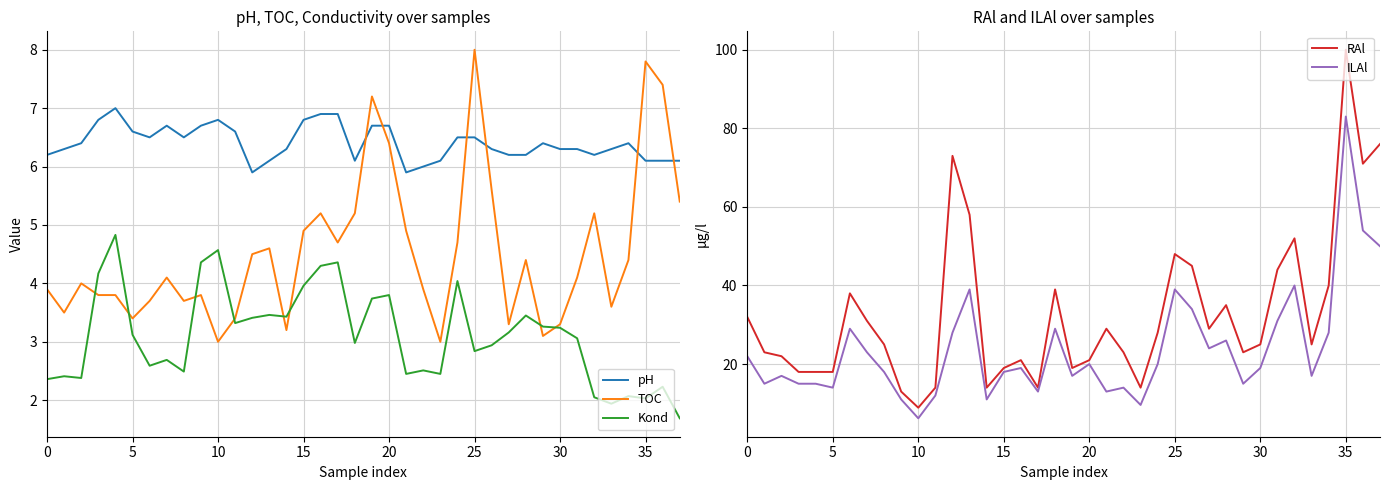

Reading left to right, extract all data points from this chart.

pH: 6.2	6.3	6.4	6.8	7.0	6.6	6.5	6.7	6.5	6.7	6.8	6.6	5.9	6.1	6.3	6.8	6.9	6.9	6.1	6.7	6.7	5.9	6.0	6.1	6.5	6.5	6.3	6.2	6.2	6.4	6.3	6.3	6.2	6.3	6.4	6.1	6.1	6.1
TOC: 3.9	3.5	4.0	3.8	3.8	3.4	3.7	4.1	3.7	3.8	3.0	3.4	4.5	4.6	3.2	4.9	5.2	4.7	5.2	7.2	6.4	4.9	3.9	3.0	4.7	8.0	5.6	3.3	4.4	3.1	3.3	4.1	5.2	3.6	4.4	7.8	7.4	5.4
Kond: 2.4	2.4	2.4	4.2	4.8	3.1	2.6	2.7	2.5	4.4	4.6	3.3	3.4	3.5	3.4	4.0	4.3	4.4	3.0	3.7	3.8	2.5	2.5	2.5	4.0	2.8	2.9	3.2	3.5	3.3	3.2	3.1	2.0	1.9	2.1	2.0	2.2	1.7
RAl: 32.0	23.0	22.0	18.0	18.0	18.0	38.0	31.0	25.0	13.0	8.9	14.0	73.0	58.0	14.0	19.0	21.0	14.0	39.0	19.0	21.0	29.0	23.0	14.0	28.0	48.0	45.0	29.0	35.0	23.0	25.0	44.0	52.0	25.0	40.0	100.0	71.0	76.0
ILAl: 22.0	15.0	17.0	15.0	15.0	14.0	29.0	23.0	18.0	11.0	6.2	12.0	28.0	39.0	11.0	18.0	19.0	13.0	29.0	17.0	20.0	13.0	14.0	9.6	20.0	39.0	34.0	24.0	26.0	15.0	19.0	31.0	40.0	17.0	28.0	83.0	54.0	50.0